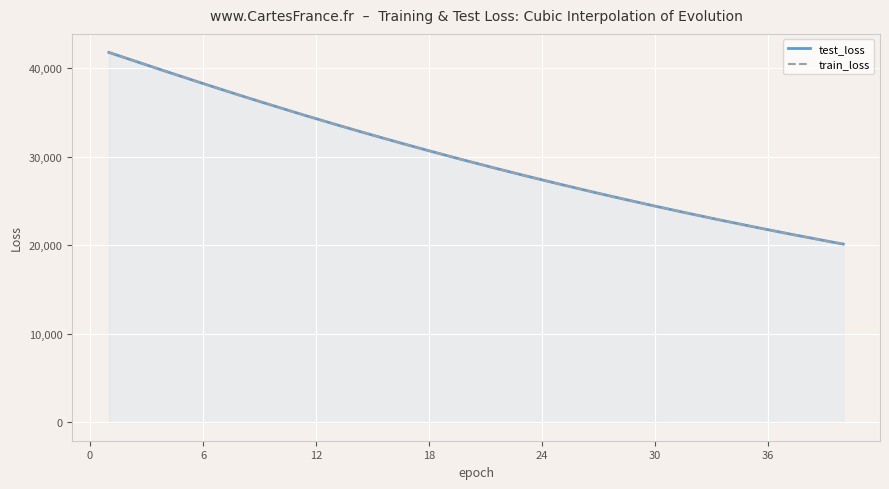

What is the approximate value of train_loss at 29?

24898.7